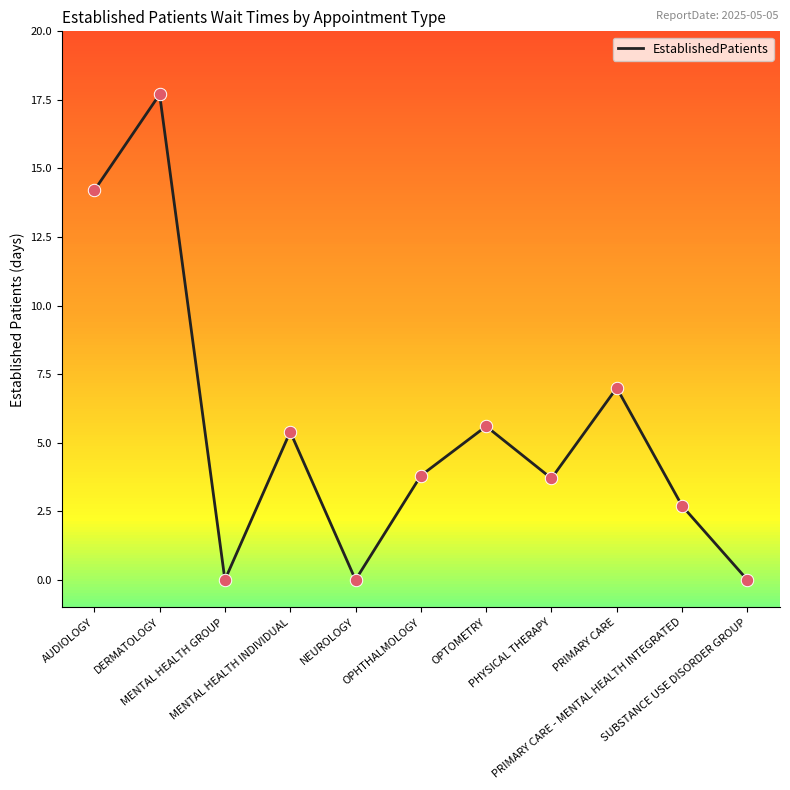

What is the change in value from OPHTHALMOLOGY to SUBSTANCE USE DISORDER GROUP?

-3.8